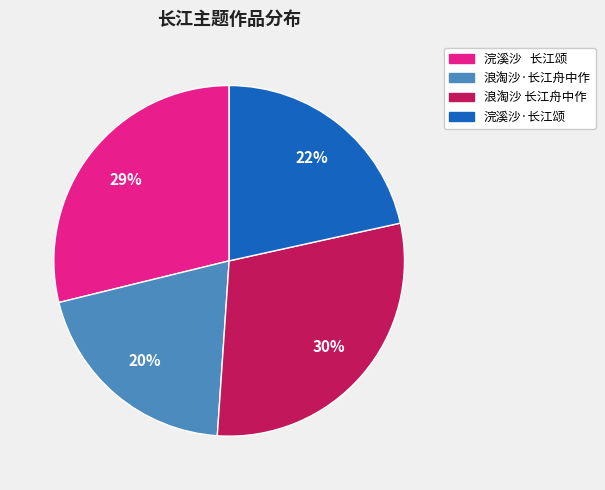

Do 浪淘沙 长江舟中作 and 浪淘沙·长江舟中作 together represent more than half of the pie?

No